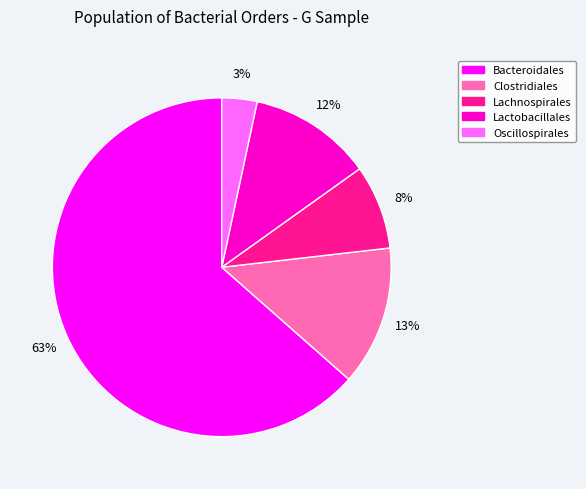

Do Bacteroidales and Lachnospirales together represent more than half of the pie?

Yes